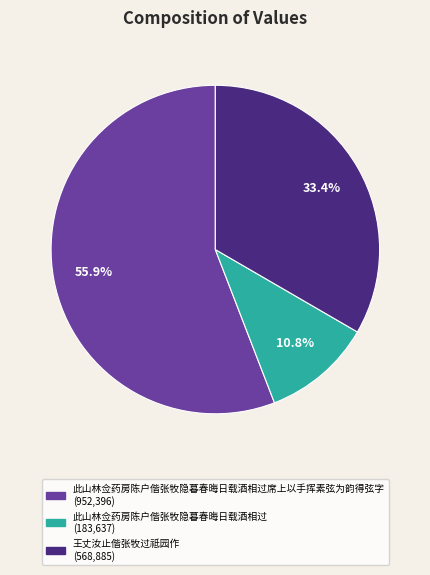

How many segments does this pie chart have?

3